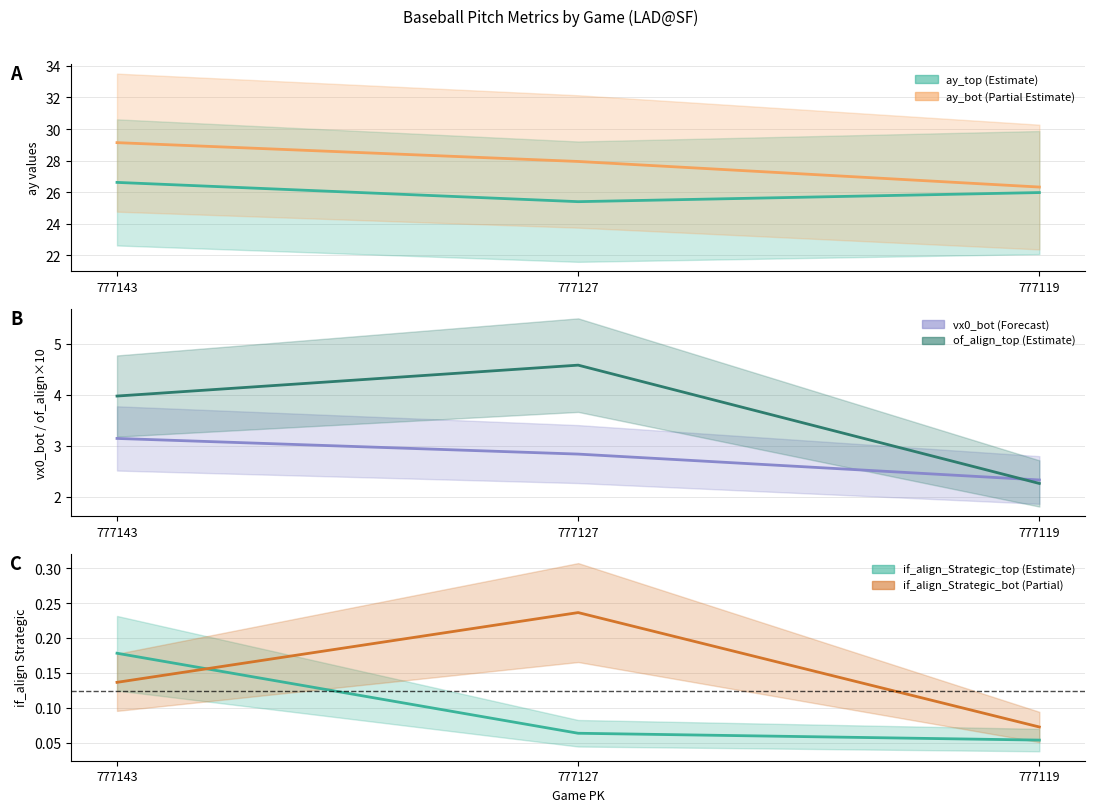

Between 777143 and 777119, which series saw the biggest shift?

ay_bot